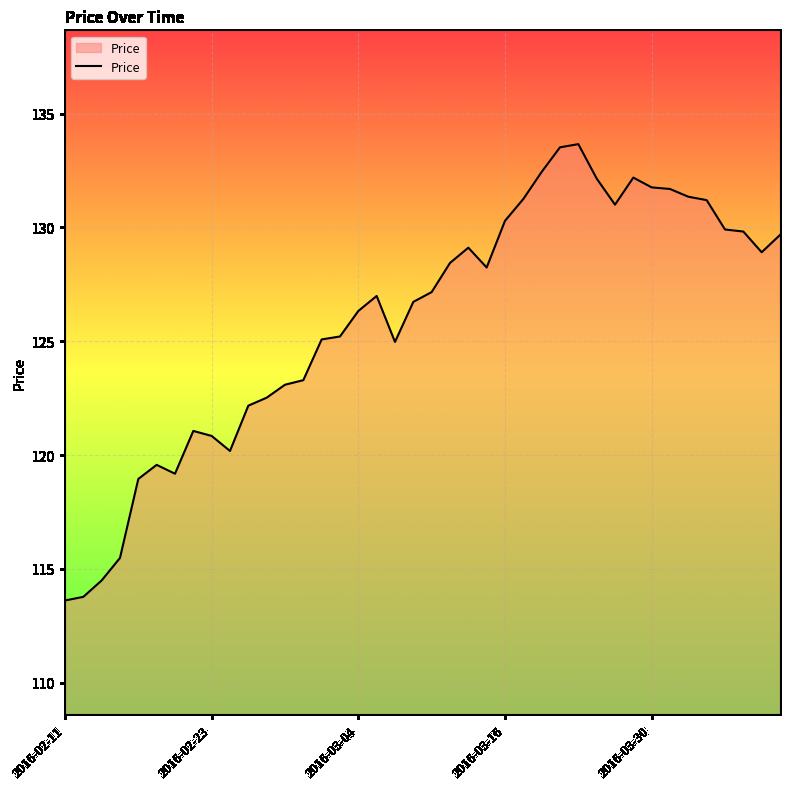

What is the minimum value shown in the chart?

113.6